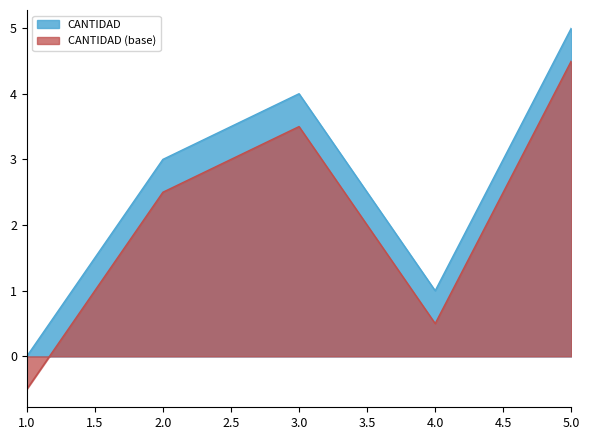

What is the difference between the maximum and minimum values?

5